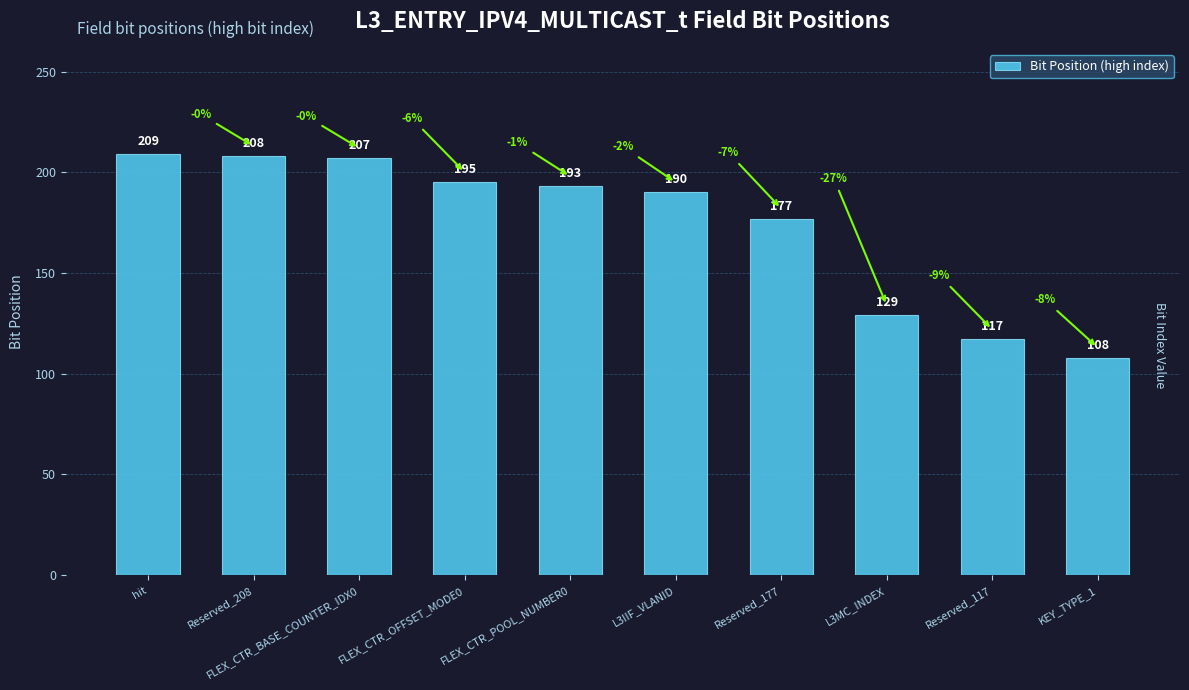

Reading left to right, what are all the values shown in this chart?

209	208	207	195	193	190	177	129	117	108